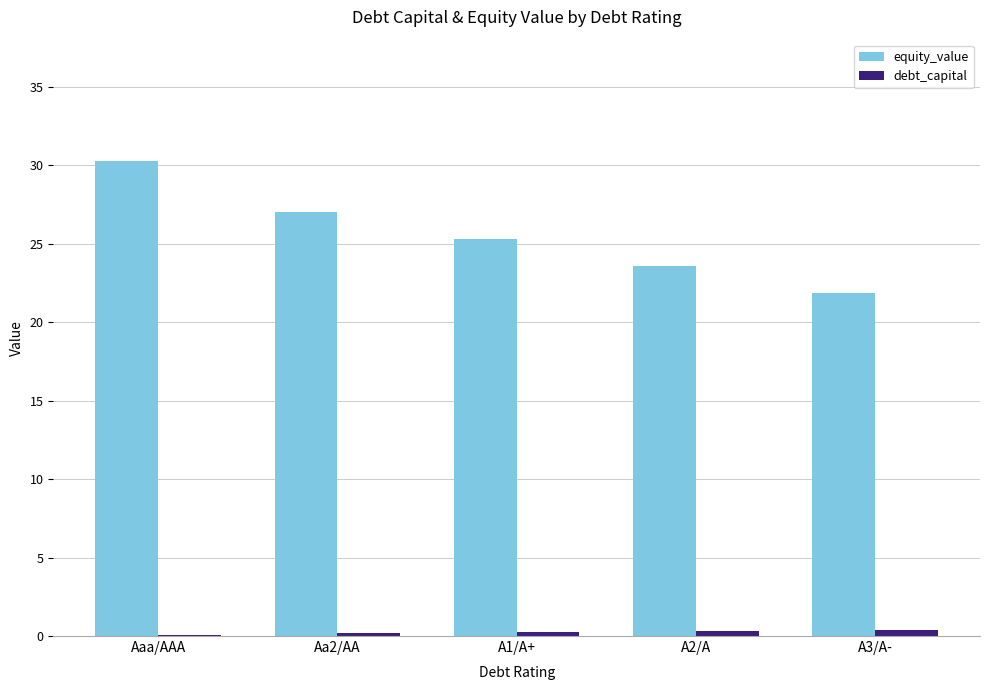

At which category is the sum across all series the highest?

Aaa/AAA